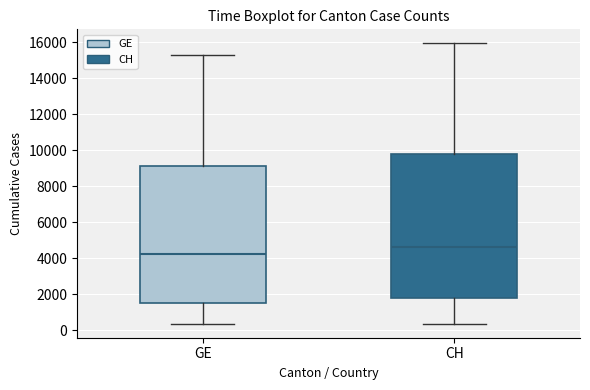

Which box has the highest median line?

CH